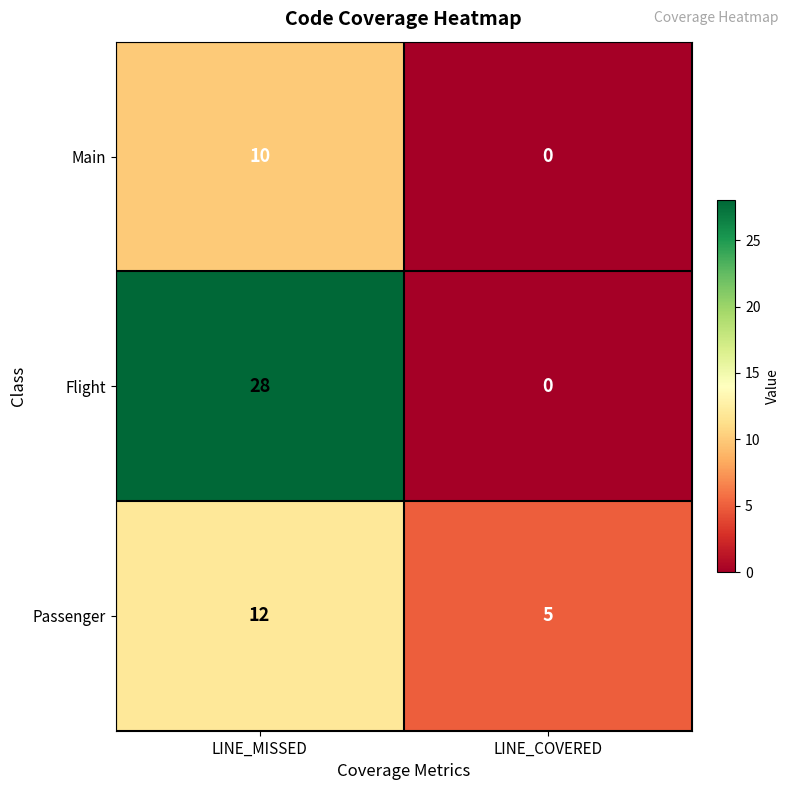

Which series has the largest total across all categories?

Flight